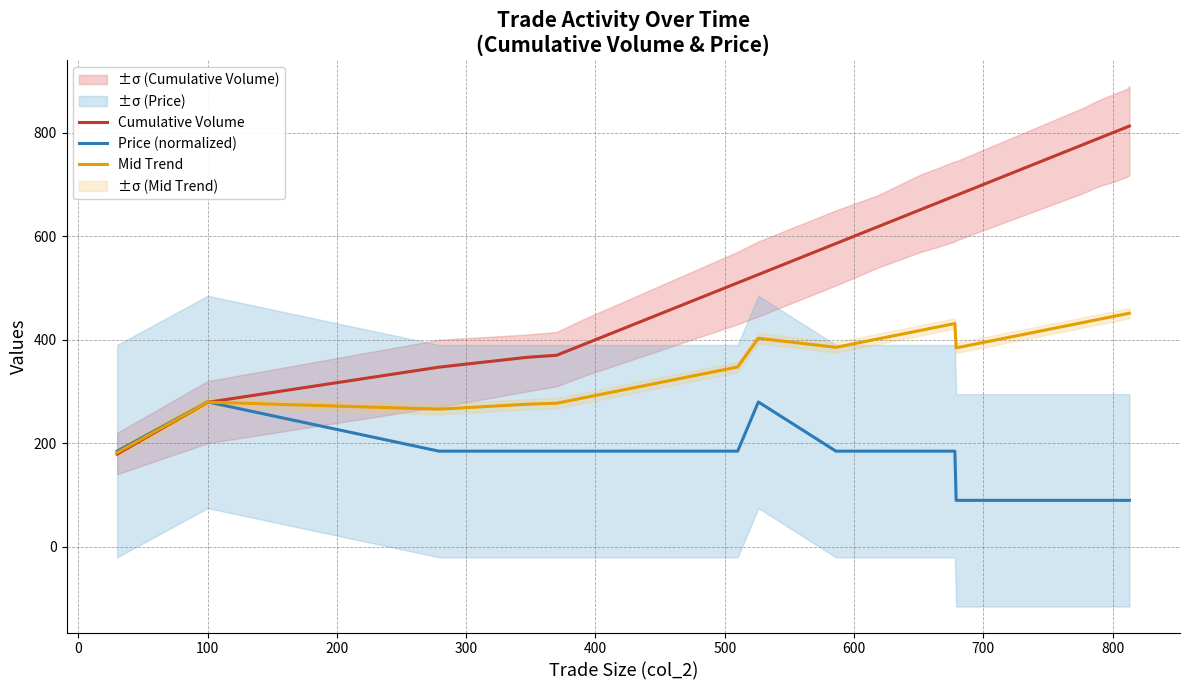

What is the highest value of the Cumulative Volume series?

813.0